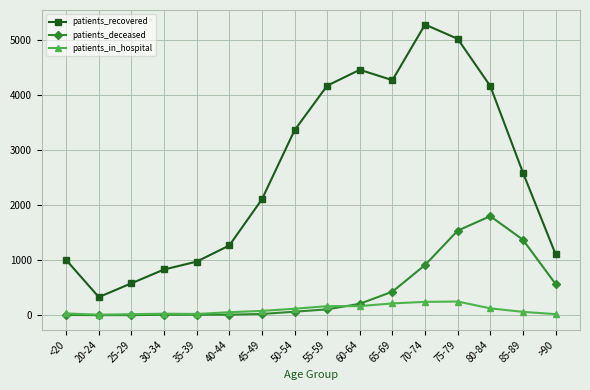

True or false: patients_recovered and patients_in_hospital cross at least once.

False